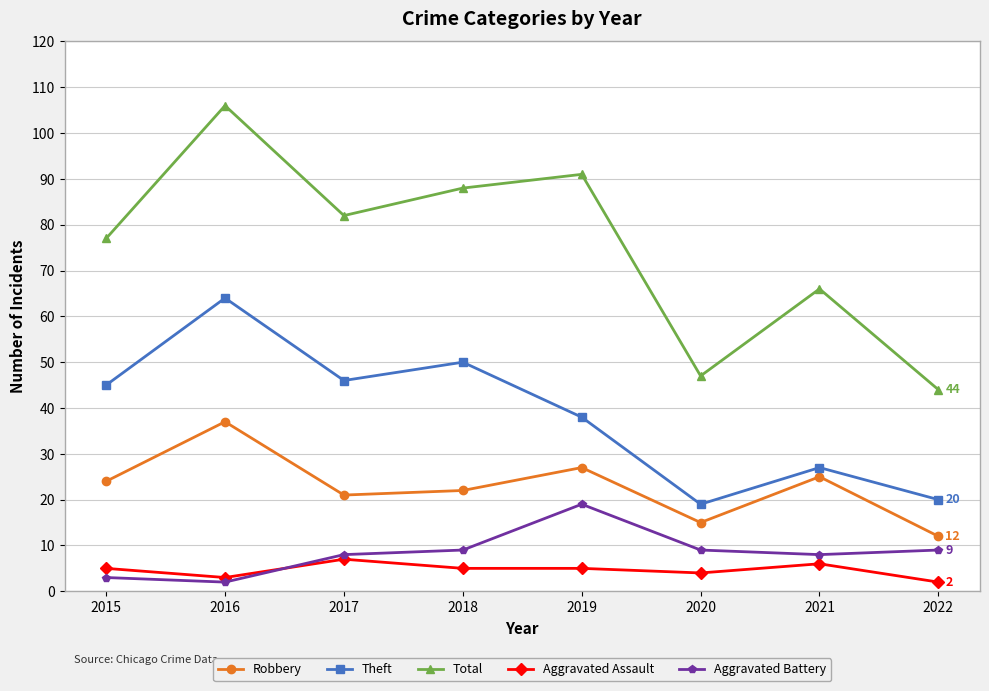

Reading left to right, list all the values displayed in this chart.

Robbery: 2015=24	2016=37	2017=21	2018=22	2019=27	2020=15	2021=25	2022=12
Theft: 2015=45	2016=64	2017=46	2018=50	2019=38	2020=19	2021=27	2022=20
Total: 2015=77	2016=106	2017=82	2018=88	2019=91	2020=47	2021=66	2022=44
Aggravated Assault: 2015=5	2016=3	2017=7	2018=5	2019=5	2020=4	2021=6	2022=2
Aggravated Battery: 2015=3	2016=2	2017=8	2018=9	2019=19	2020=9	2021=8	2022=9